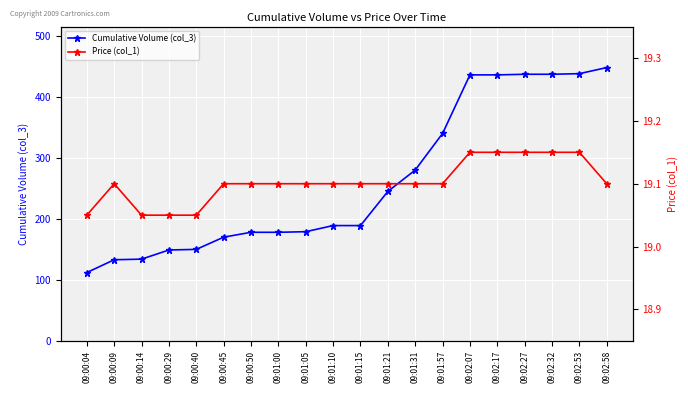

What is the label of the 8th point from the left?

09:01:00